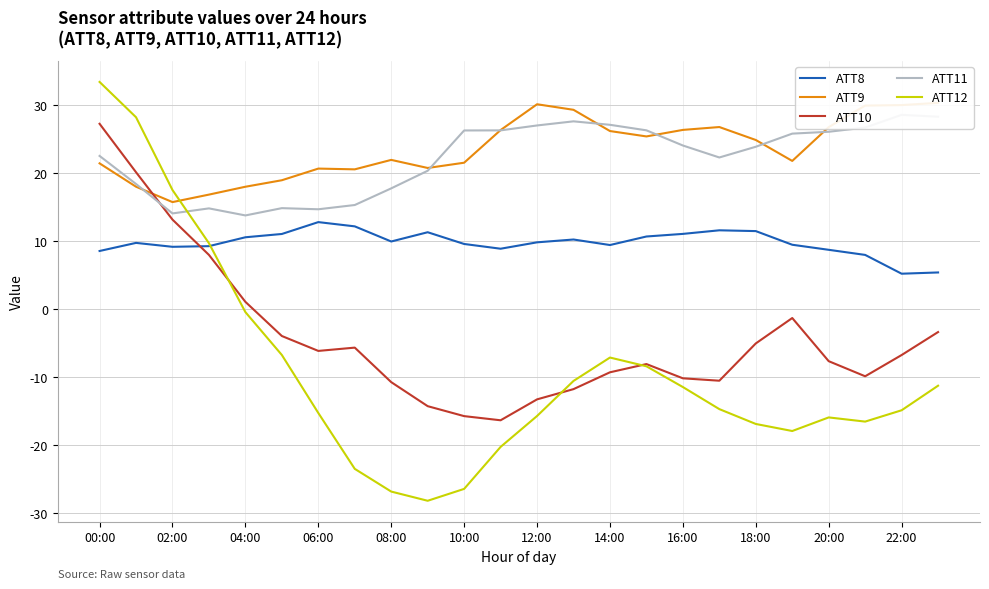

What is the highest value of the ATT8 series?

12.8